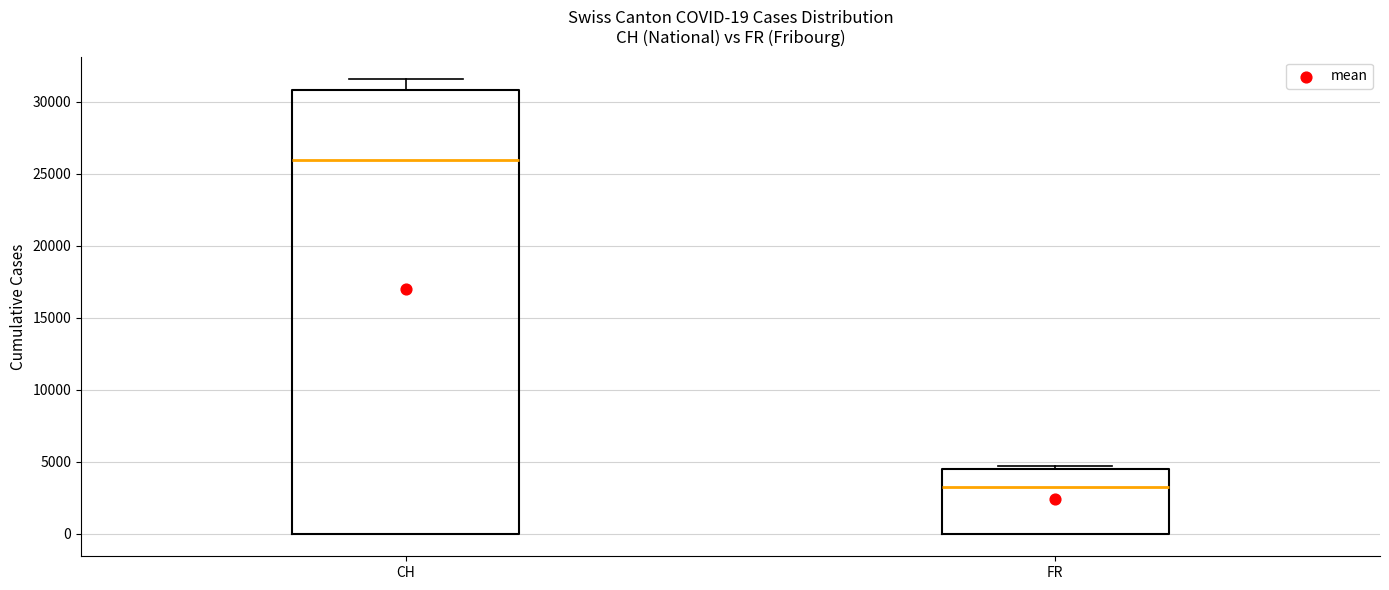

Which box's median line is the lowest?

FR